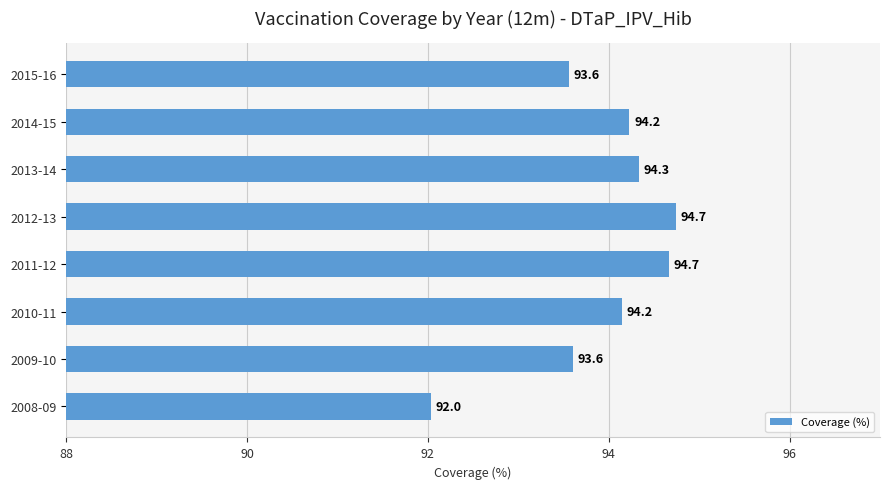

True or false: the data shows 25.8 at 2012-13.

False